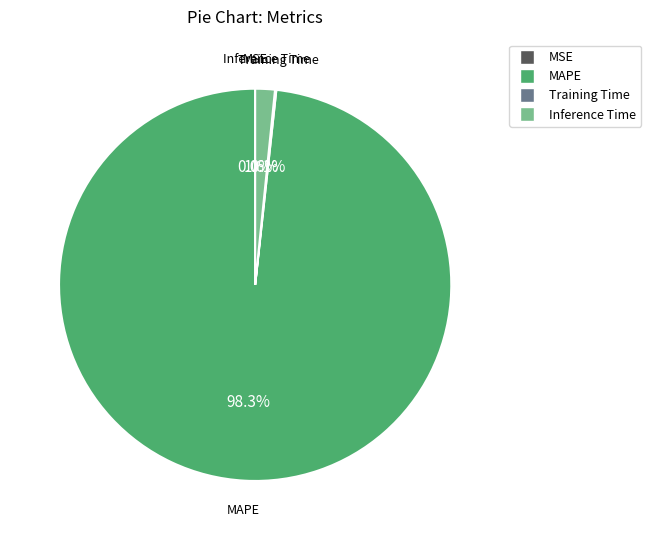

What is the total percentage of MAPE and Inference Time?

99.9%